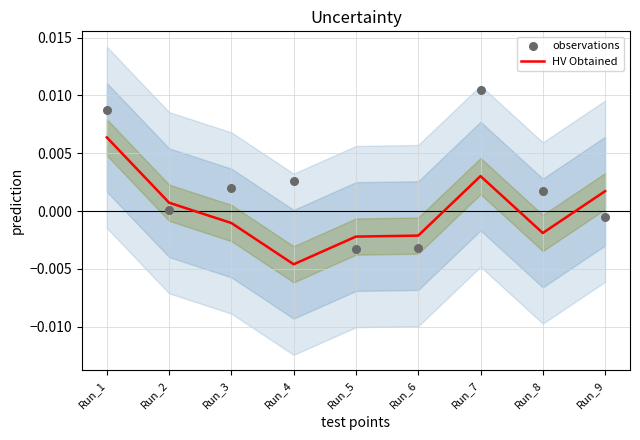

What are all the series names shown in the legend?

HV Obtained, observations